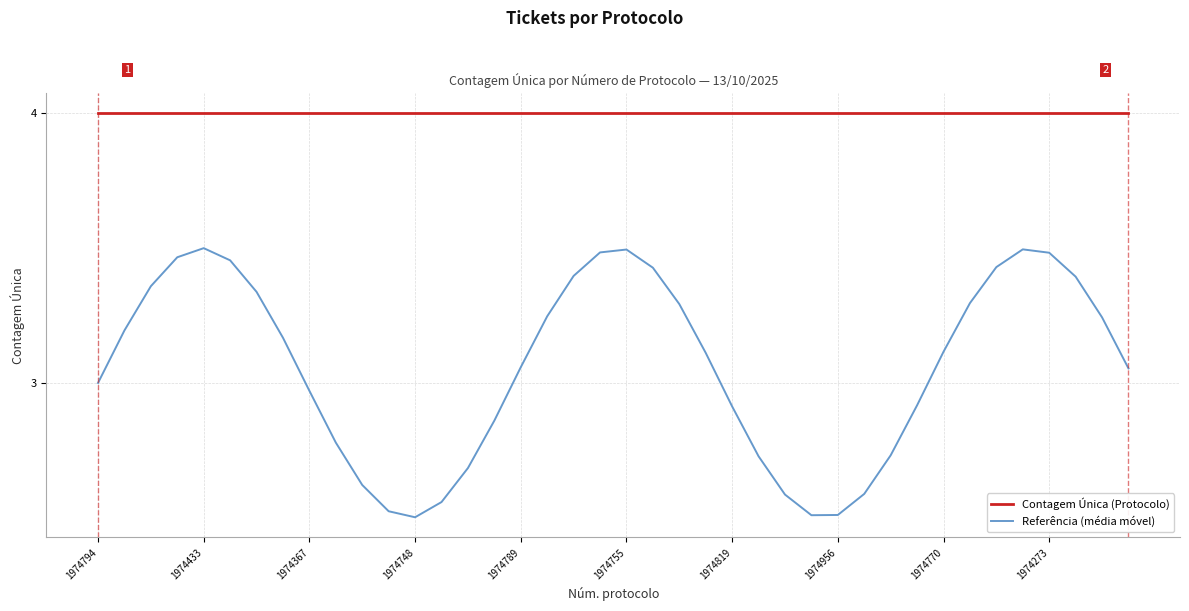

Which series has the largest total across all categories?

Contagem Única (Protocolo)